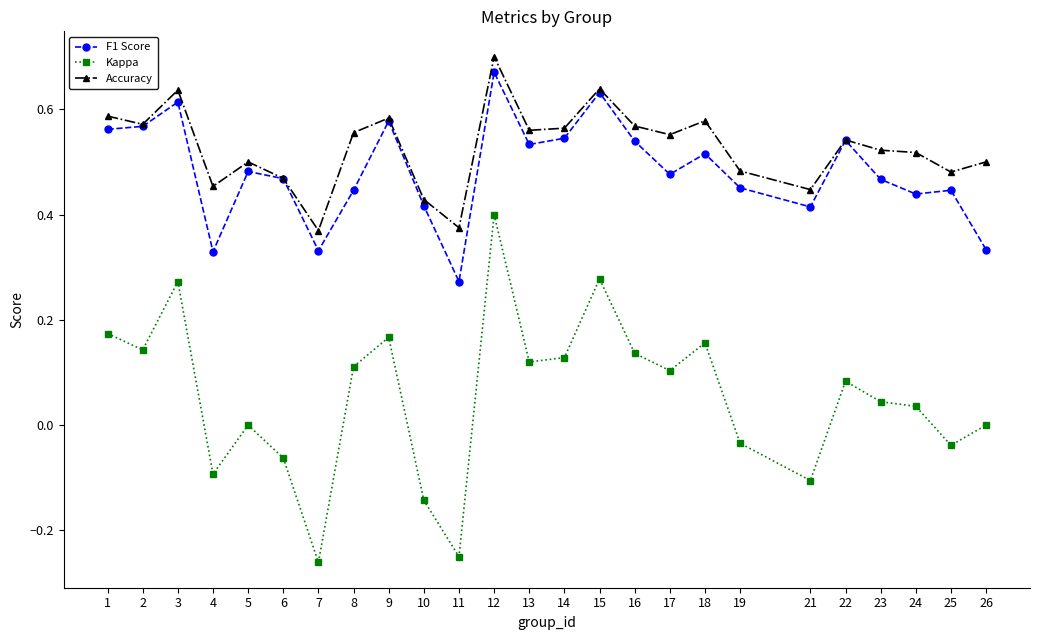

Is the value of Accuracy at 9 greater than the value of F1 Score at 24?

Yes